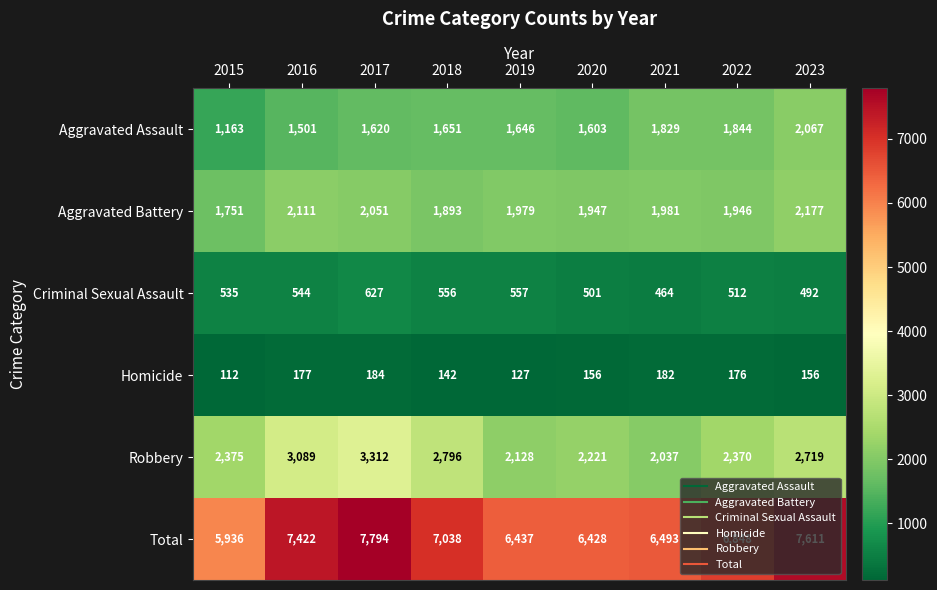

Which category has the lowest value in the Homicide series?

2015